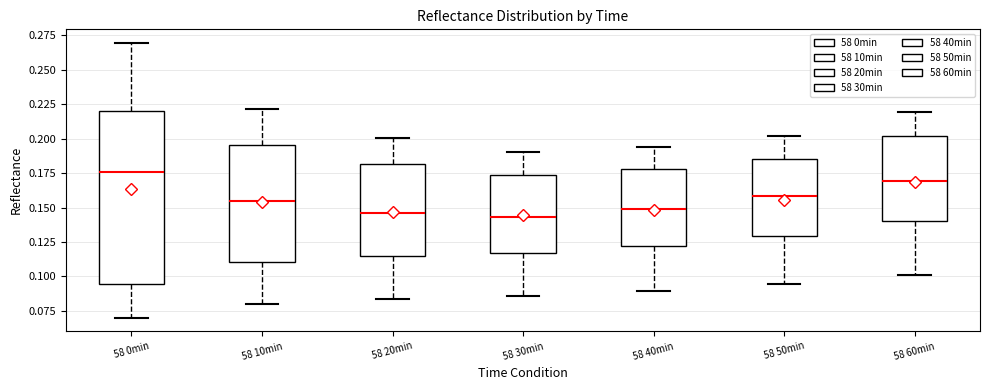

Reading left to right, transcribe this box plot: for each box, give where its median line is, the range the box spans, and where its two whiskers end, as read against the y-axis. The values are not printed on the chart, so give them approximately, as read against the axis.

58 0min: median 0.175, box 0.095 to 0.220, whiskers 0.070 to 0.270
58 10min: median 0.155, box 0.110 to 0.195, whiskers 0.080 to 0.220
58 20min: median 0.145, box 0.115 to 0.180, whiskers 0.085 to 0.200
58 30min: median 0.145, box 0.115 to 0.175, whiskers 0.085 to 0.190
58 40min: median 0.150, box 0.120 to 0.180, whiskers 0.090 to 0.195
58 50min: median 0.160, box 0.130 to 0.185, whiskers 0.095 to 0.200
58 60min: median 0.170, box 0.140 to 0.200, whiskers 0.100 to 0.220